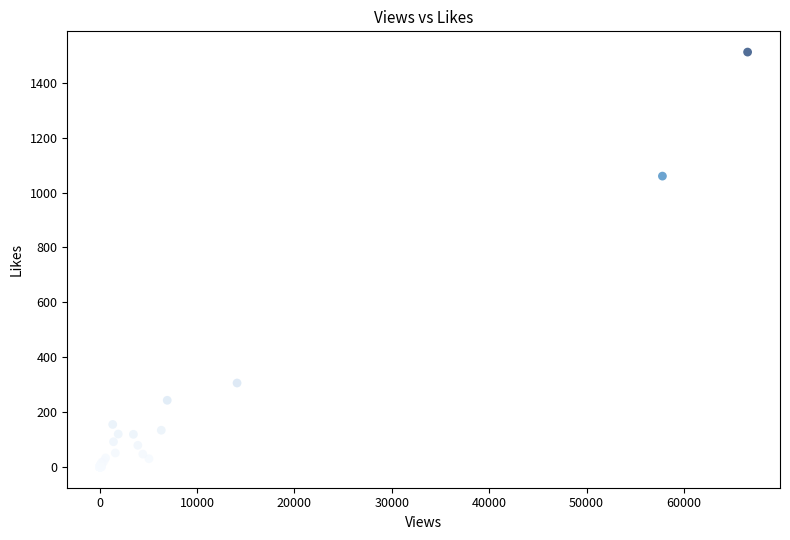

What Y value in the scatter plot is closest to 756?

1060